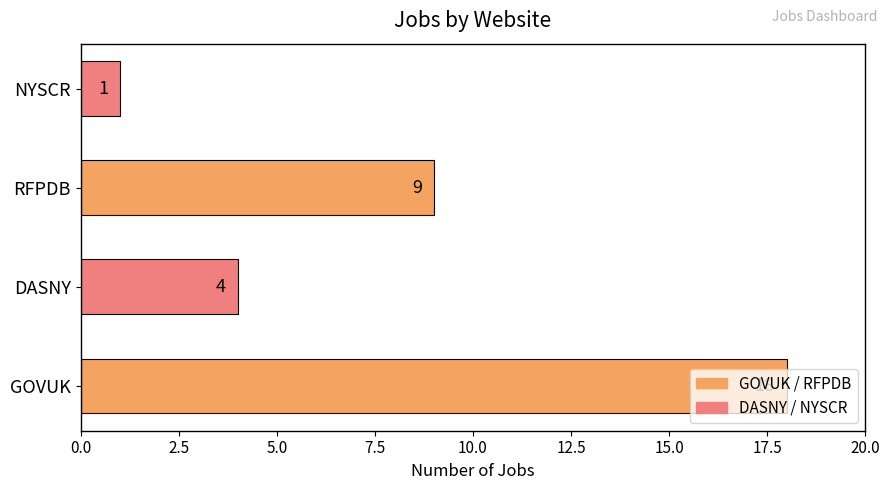

Count the values in the range 4 to 18.

3